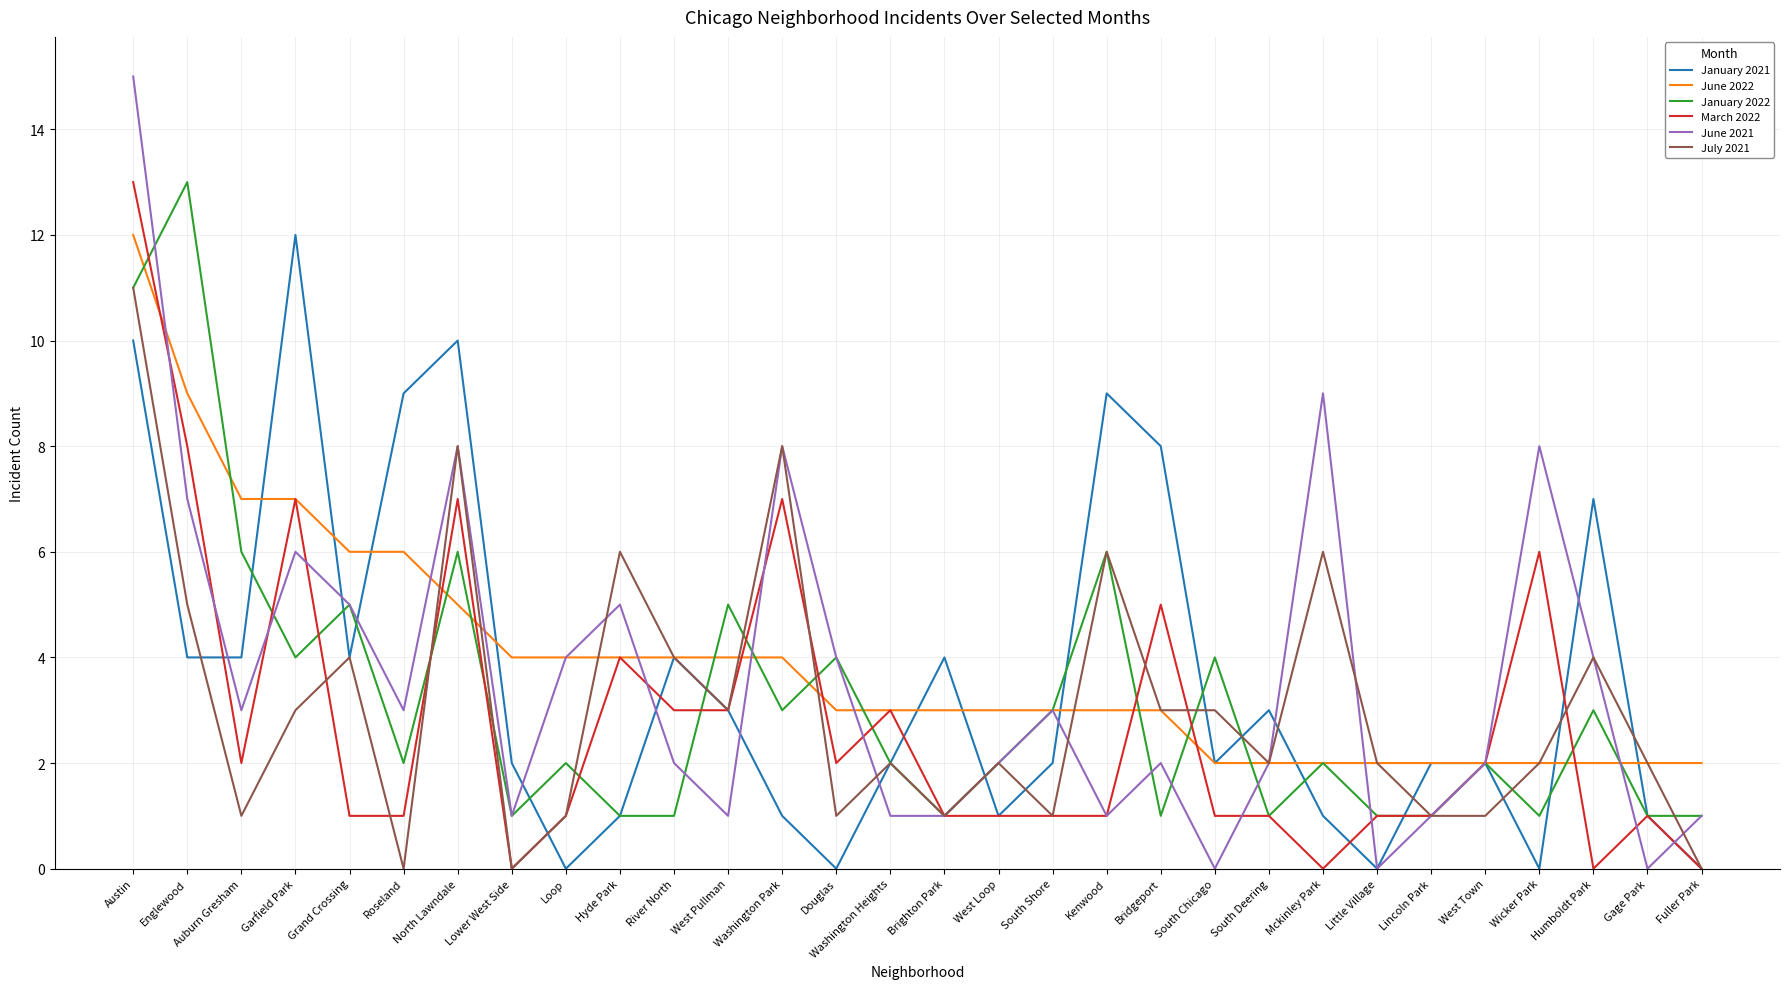

True or false: June 2021 has more than 0 points higher than both neighbors.

True